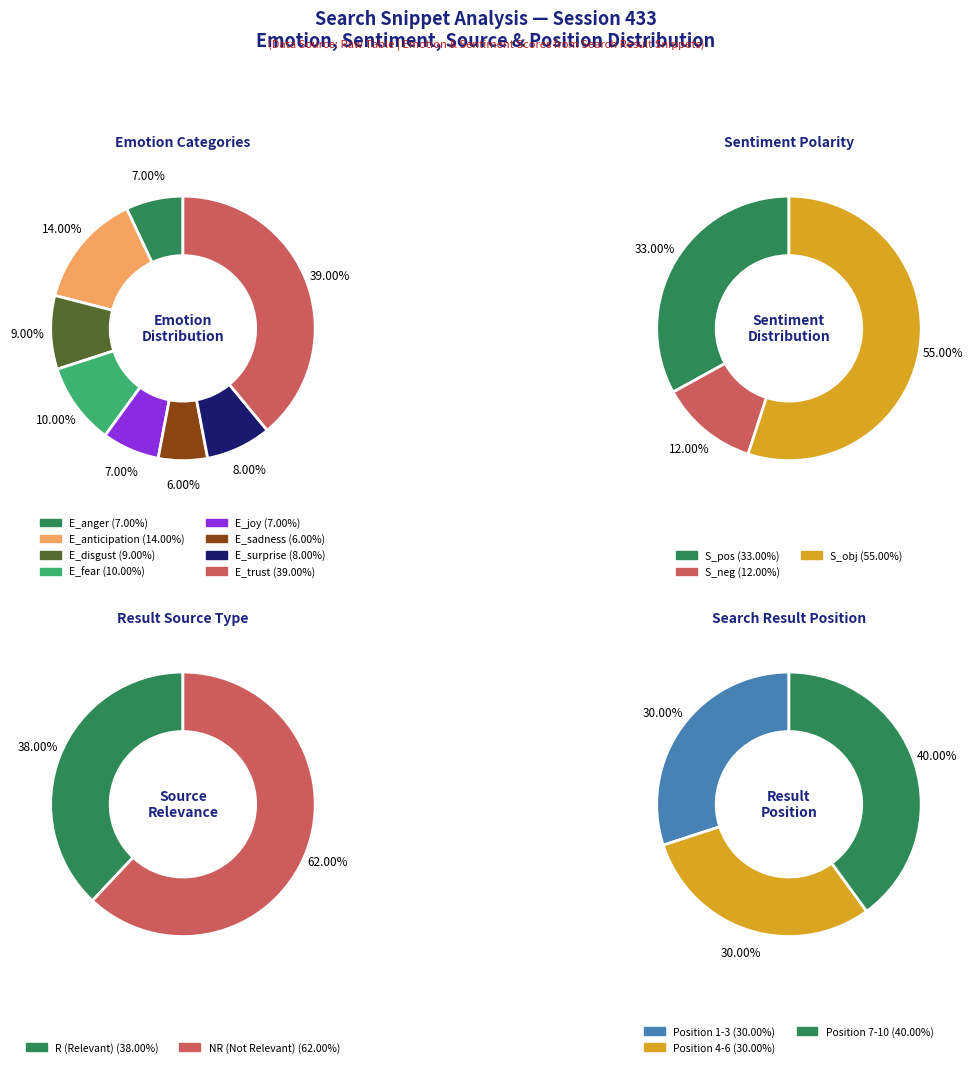

What percentage is the E_fear slice, to the nearest percent?

10%